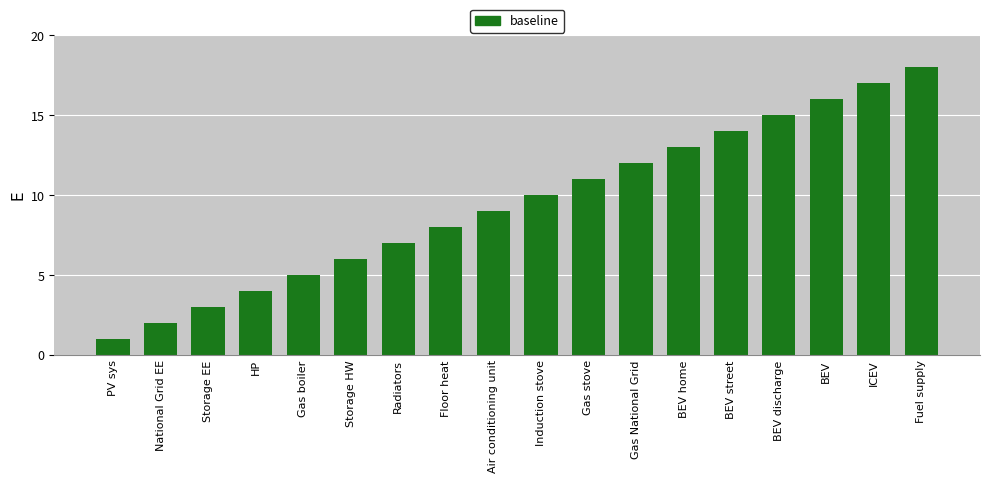

What is the average value?

10